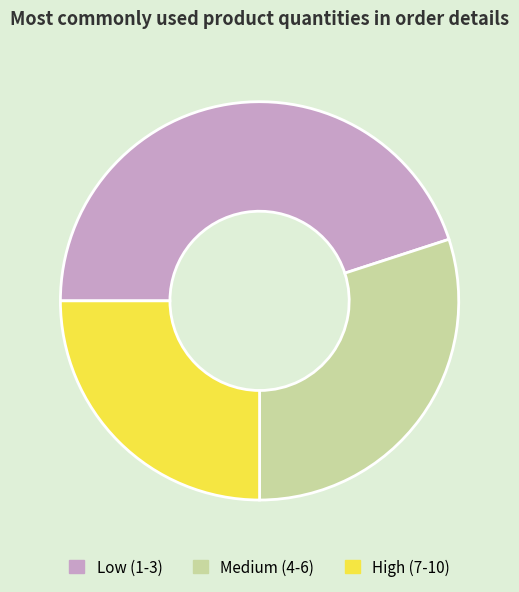

Which category has the smallest portion of the pie?

High (7-10)